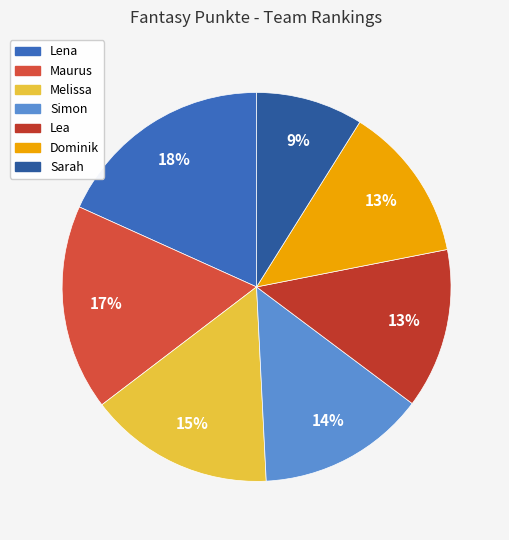

Count the number of slices in the pie.

7